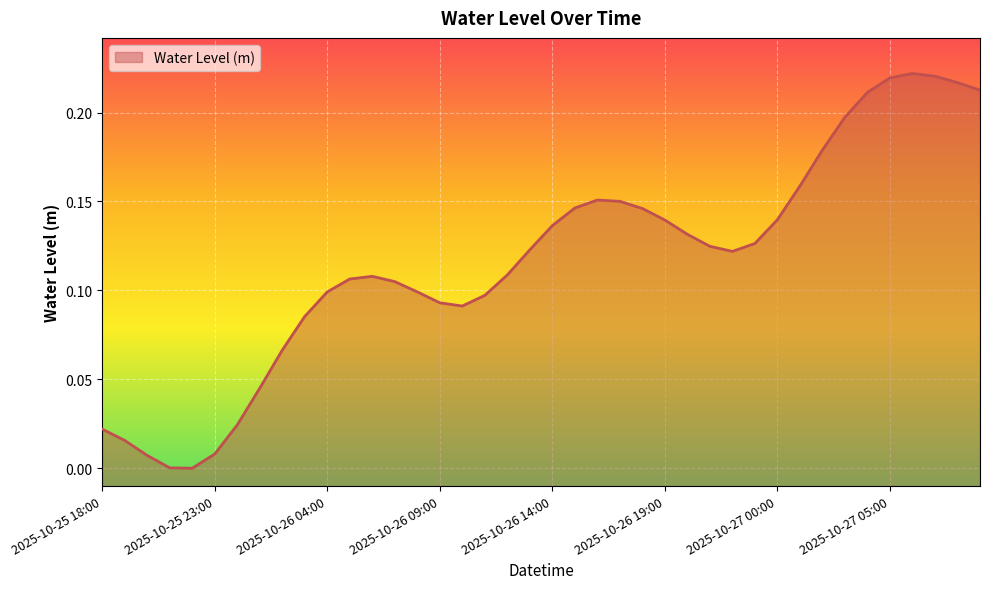

The value at 2025-10-26 22:00 is 0.2. True or false?

False